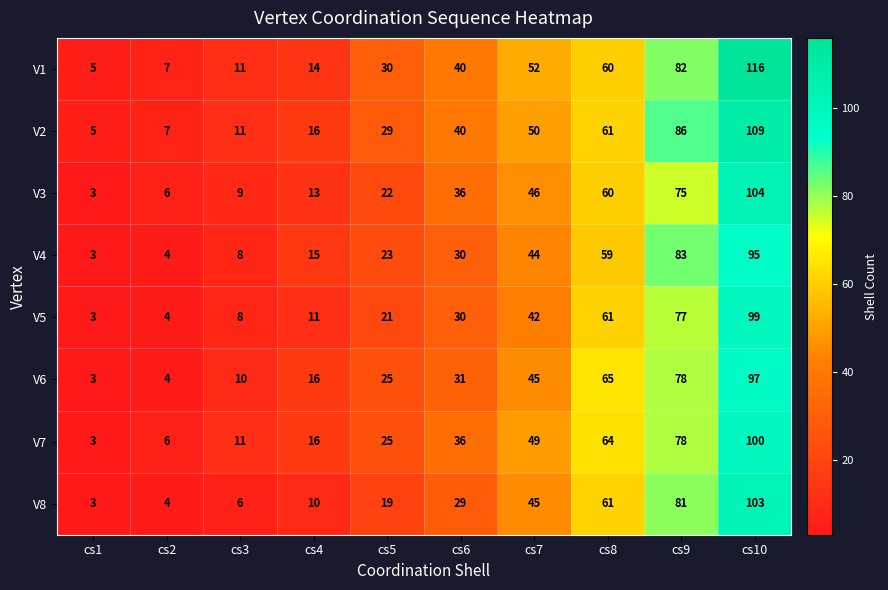

Where is V1 nearest to the value 60?

cs8